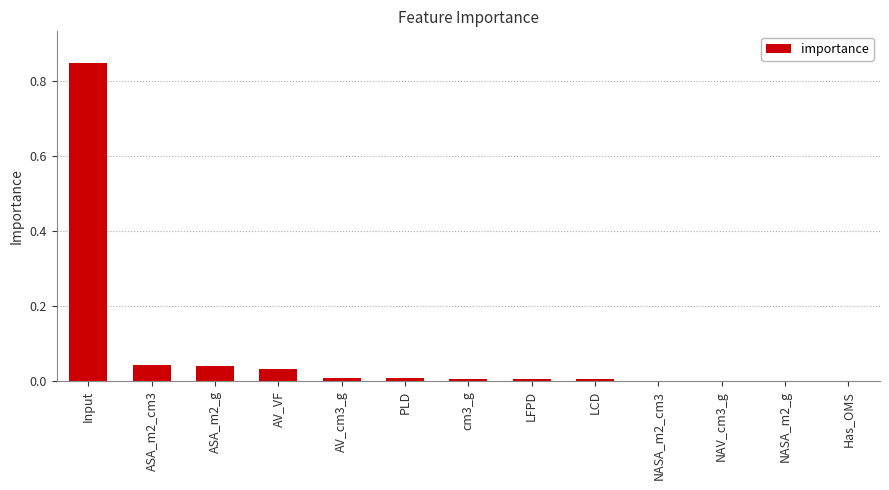

Which category has the highest value across all series?

Input